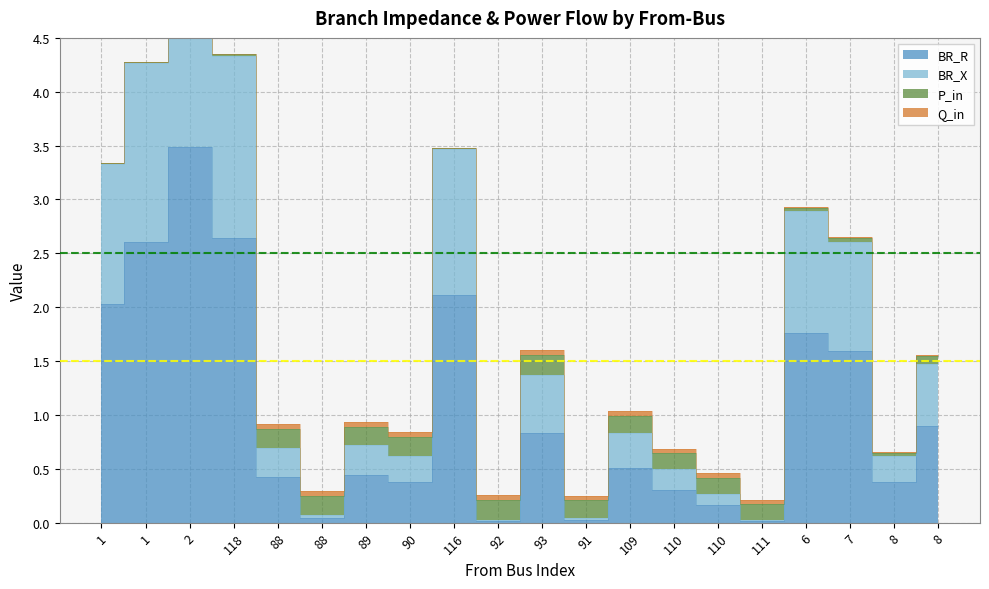

What is the difference between the BR_R values at 88 and 6?

1.3